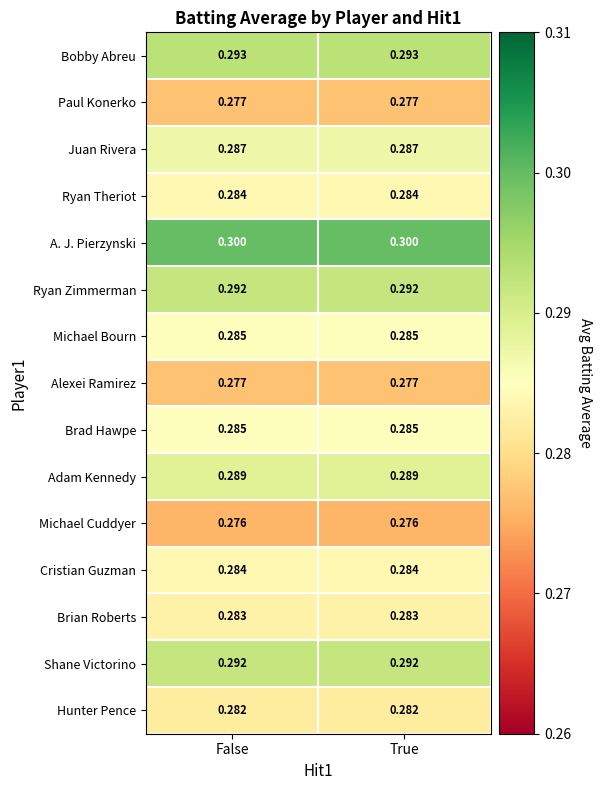

Is the value of Ryan Theriot at False greater than the value of A. J. Pierzynski at True?

No